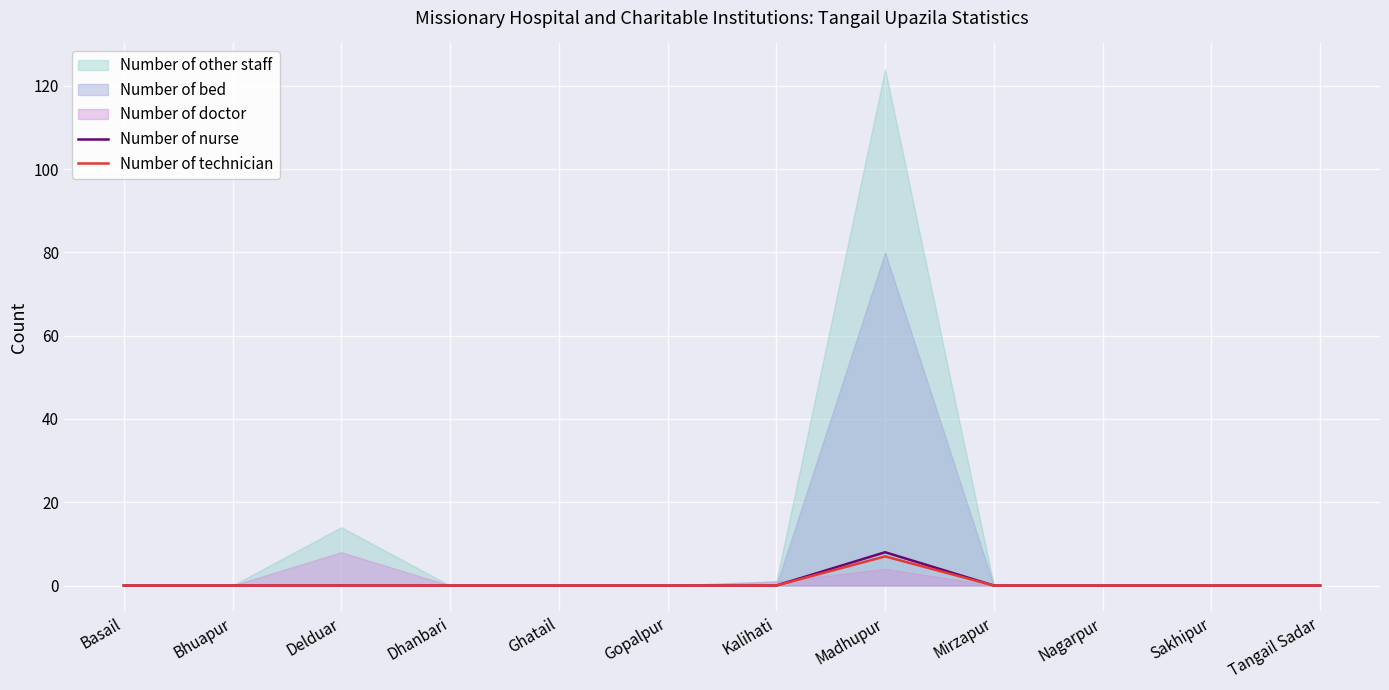

What is the label of the 3rd point from the left?

Delduar